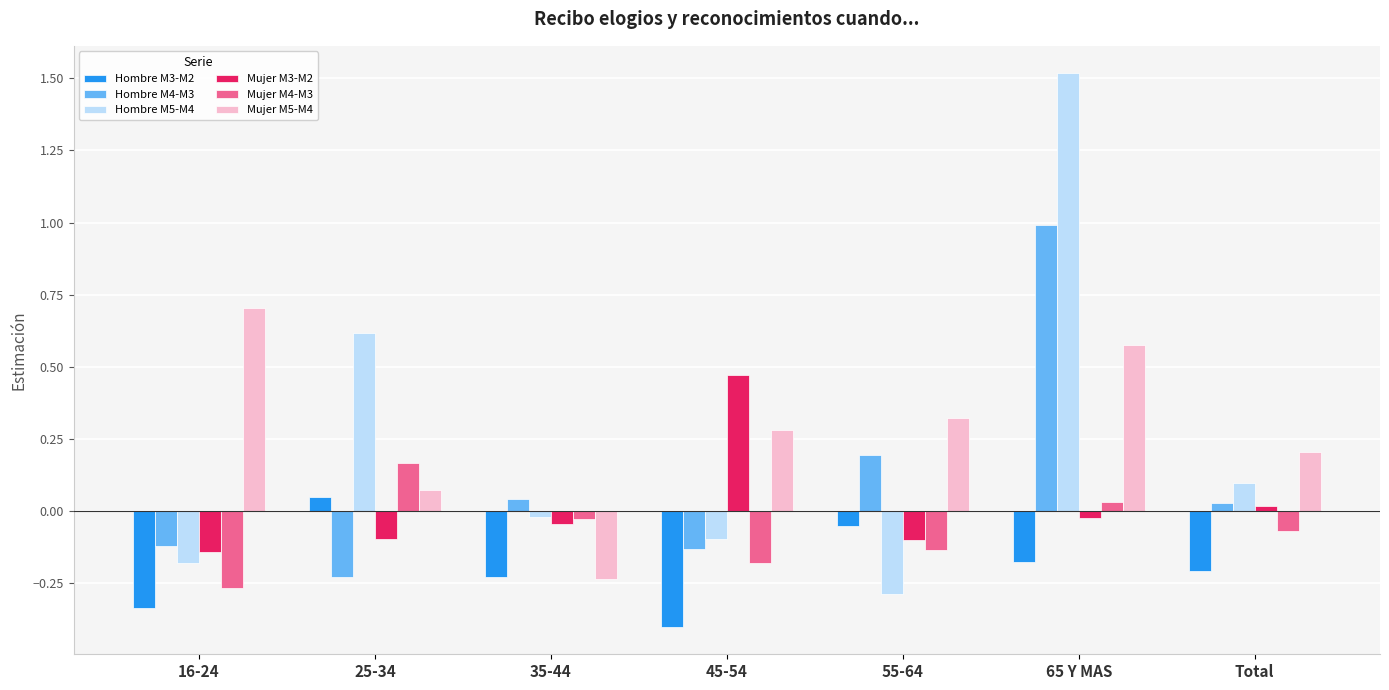

Is it true that Hombre M4-M3 equals -0.0 at 16-24?

False